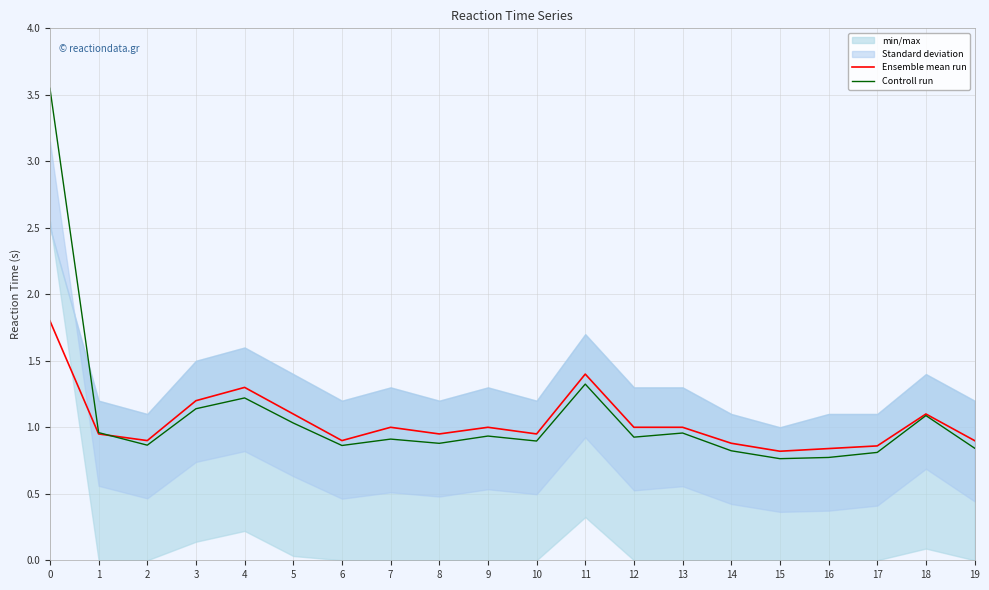

The value of Controll run at 15 is 0.8. True or false?

True